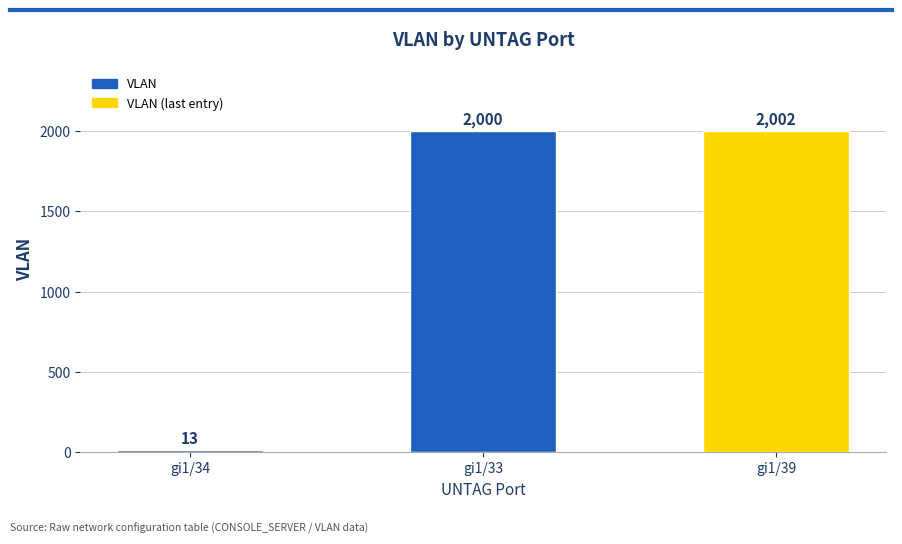

How many distinct data groups are displayed?

1